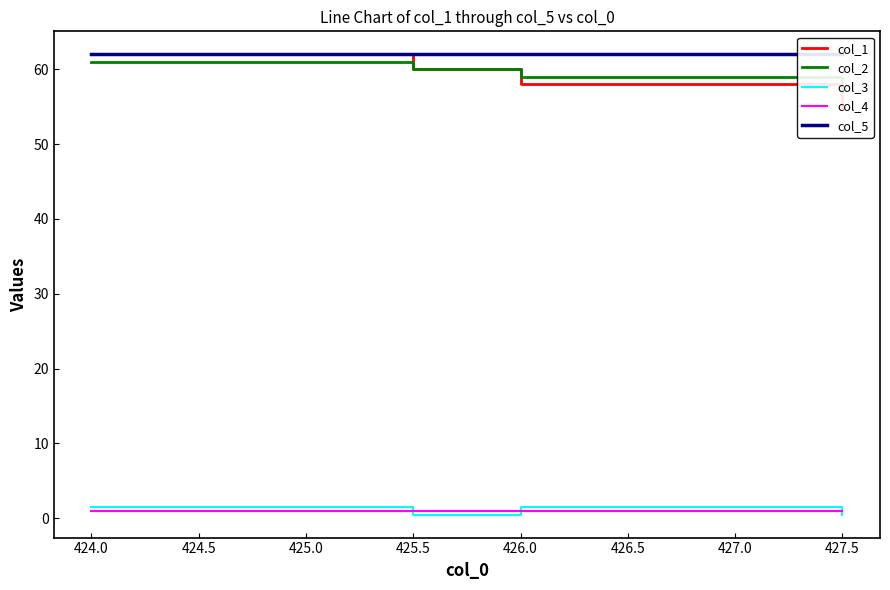

True or false: col_5 has more than 0 interior local peaks.

False